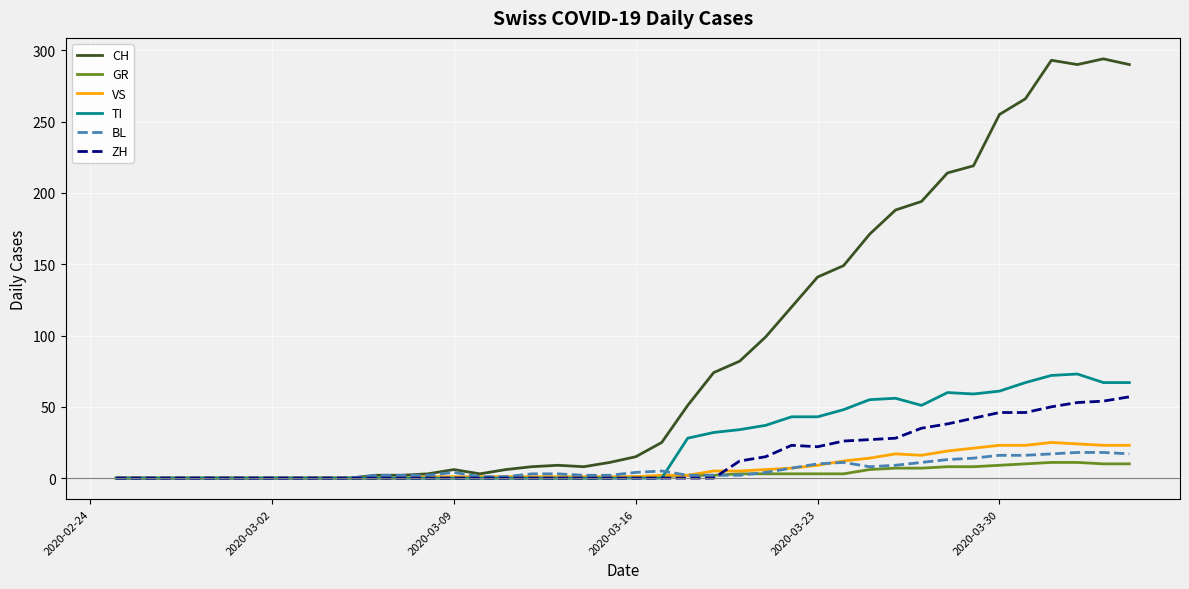

What is the highest value of the BL series?

18